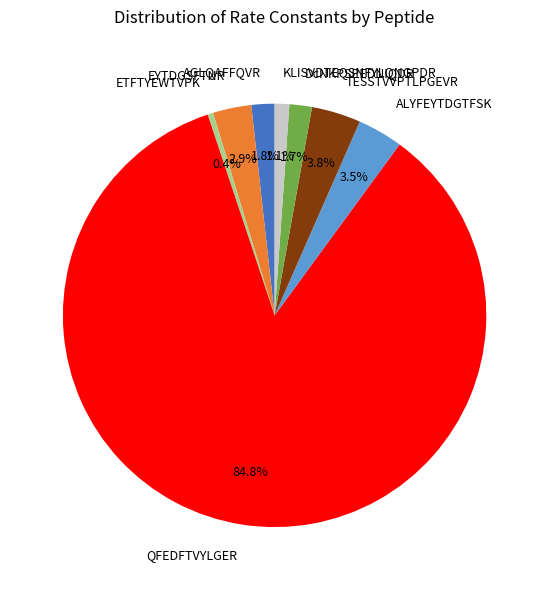

How many slices are in this pie chart?

8